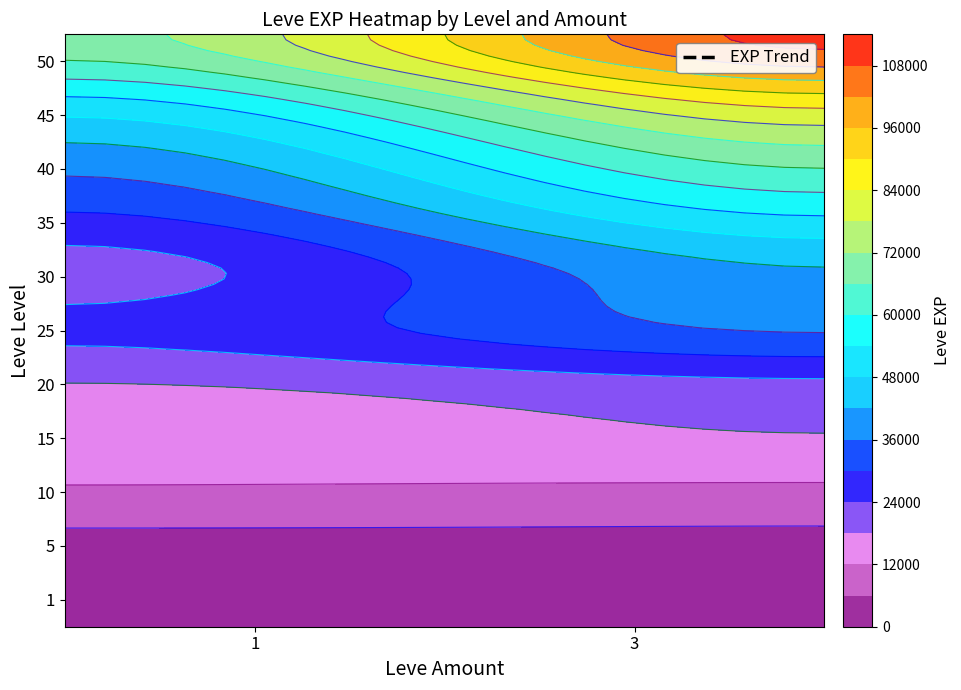

Rank the categories by value from lowest to highest.

1_1, 1_3, 5_1, 5_3, 10_3, 10_1, 15_1, 15_3, 20_1, 20_3, 30_1, 25_1, 35_1, 25_3, 40_1, 30_3, 35_3, 45_1, 40_3, 50_1, 45_3, 50_3